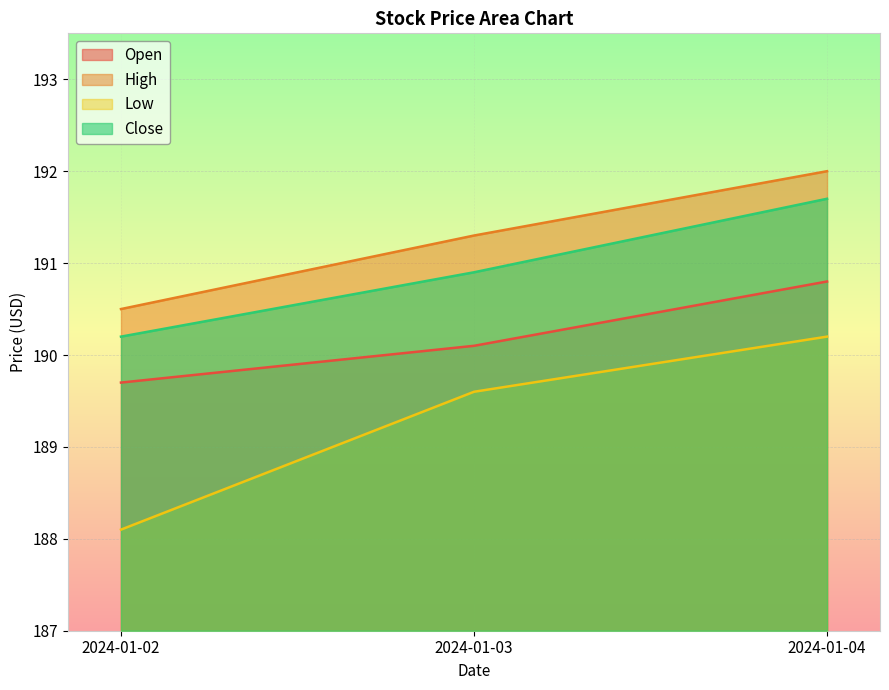

The value of Close at 2024-01-04 is 191.7. True or false?

True